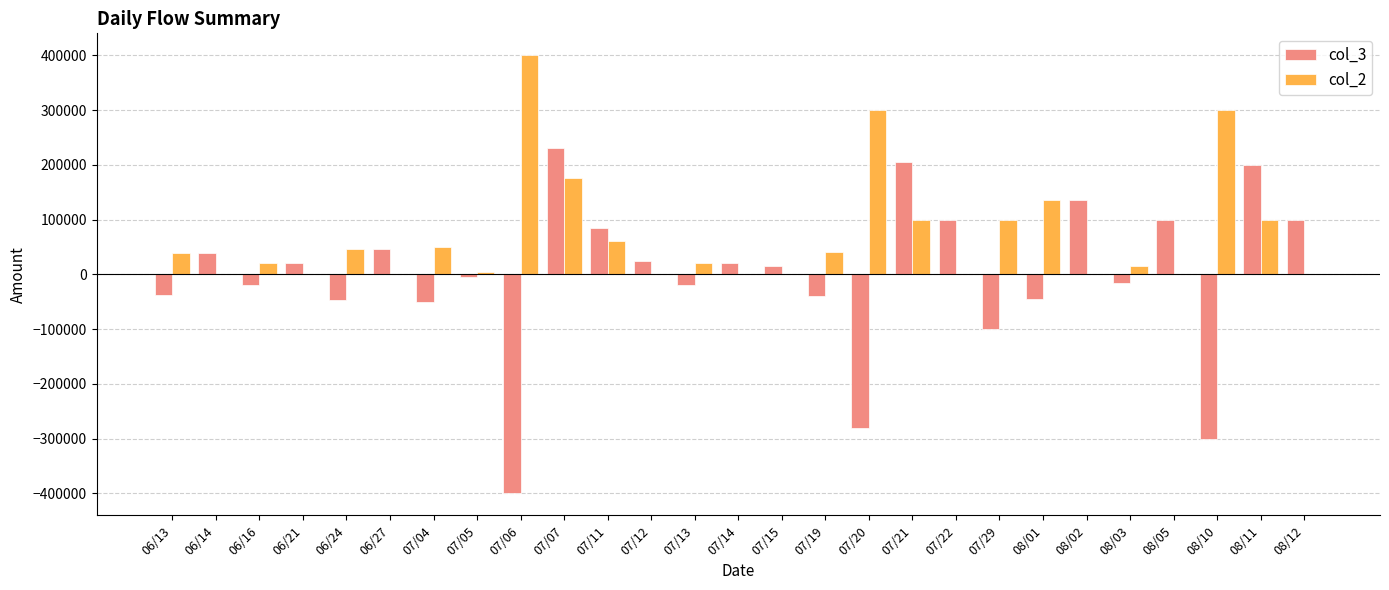

What is the maximum value shown in the chart?

400000